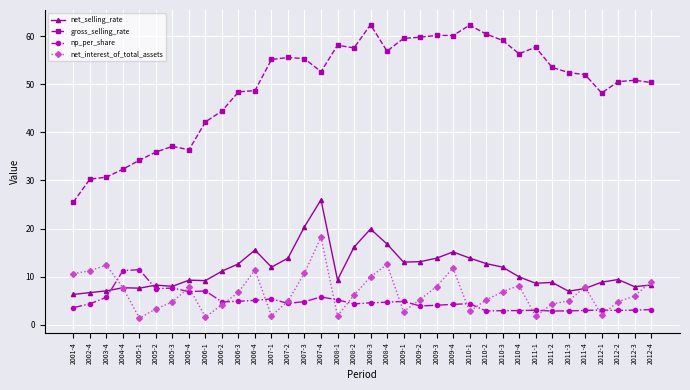

The value of net_selling_rate at 2005-2 is 8.2. True or false?

True